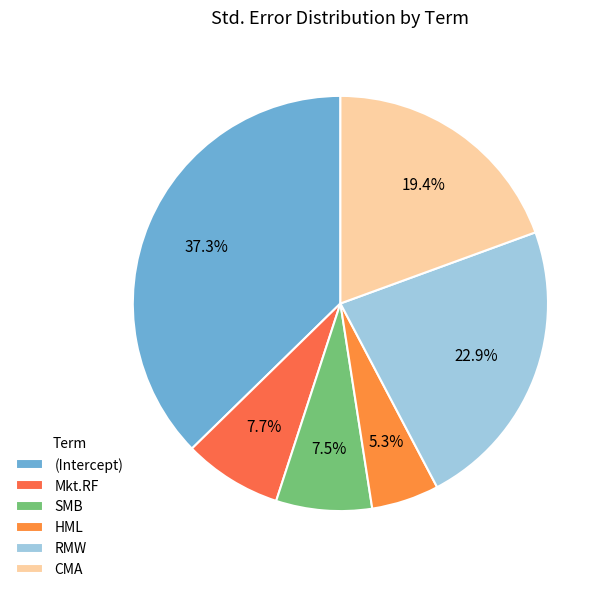

Count the number of slices in the pie.

6